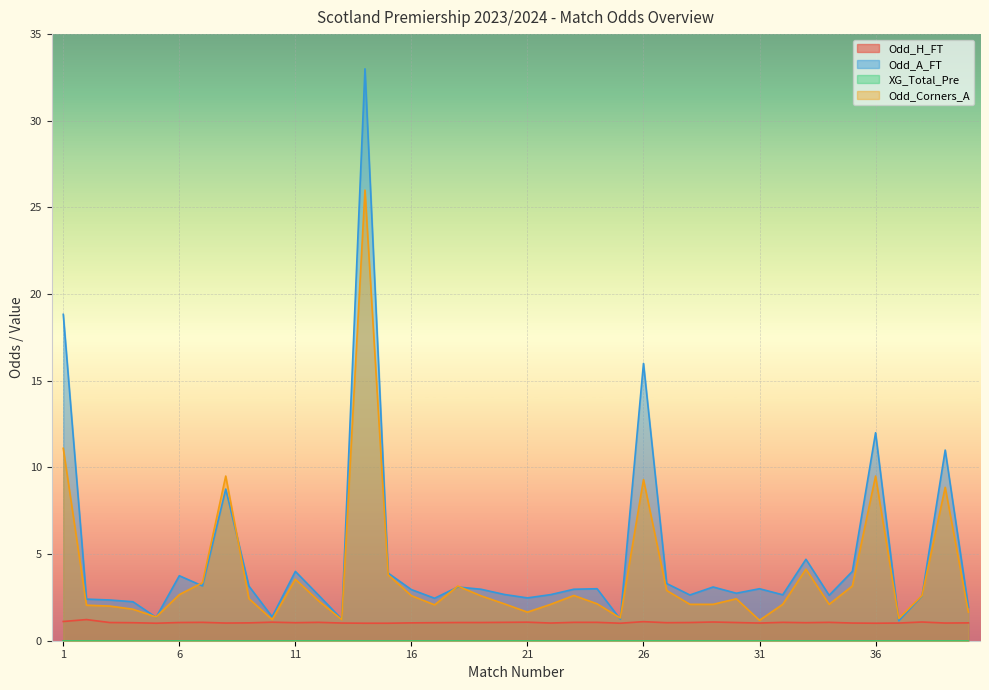

Which has a higher value, 21 or 36?

21